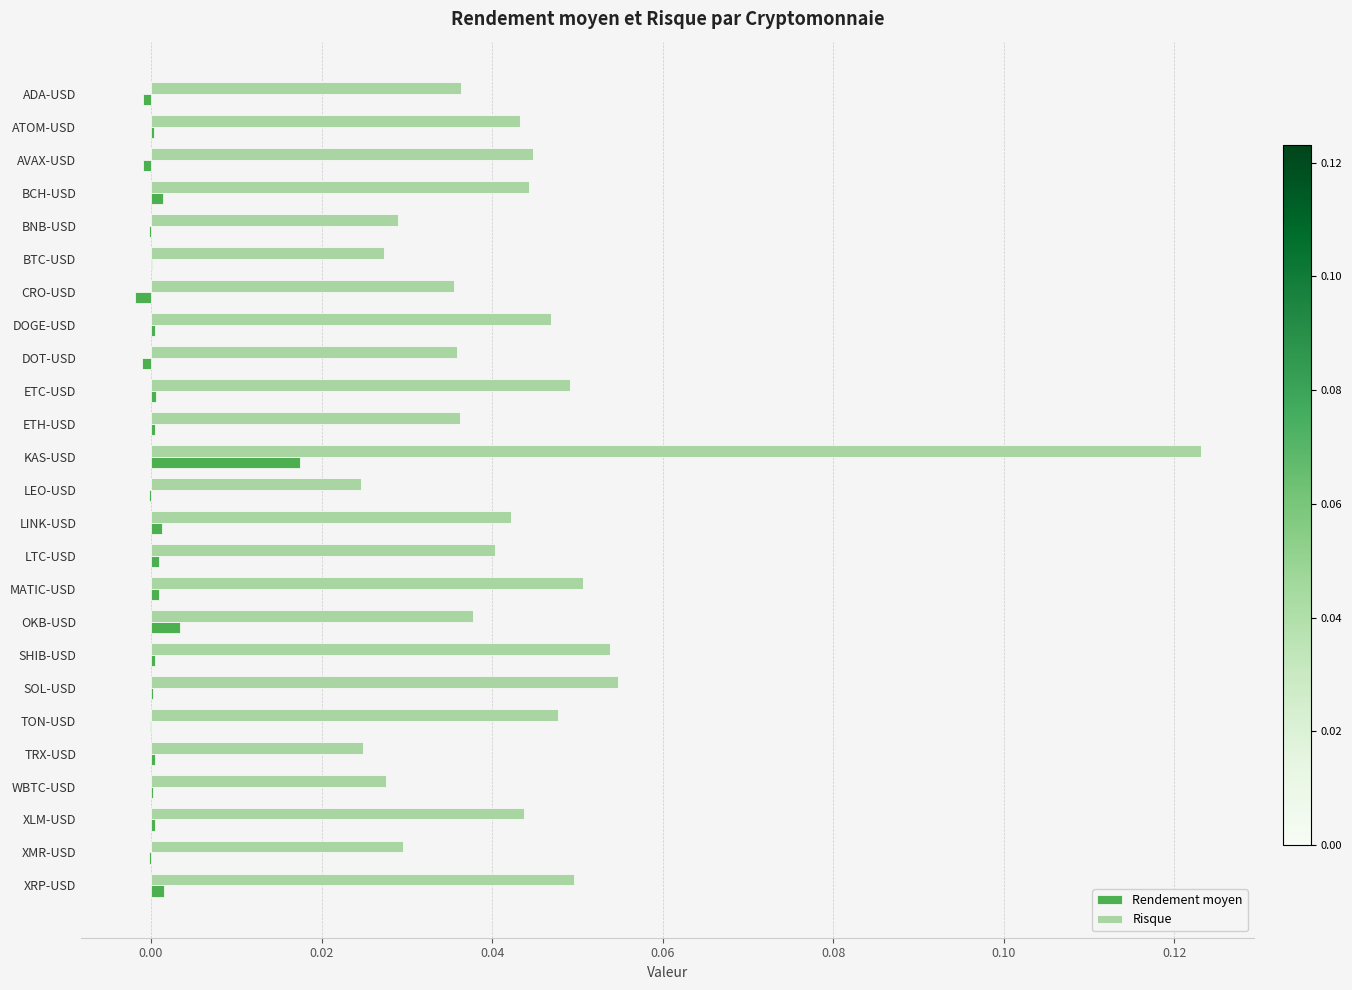

True or false: Risque has a value of 0.0 at LEO-USD.

True